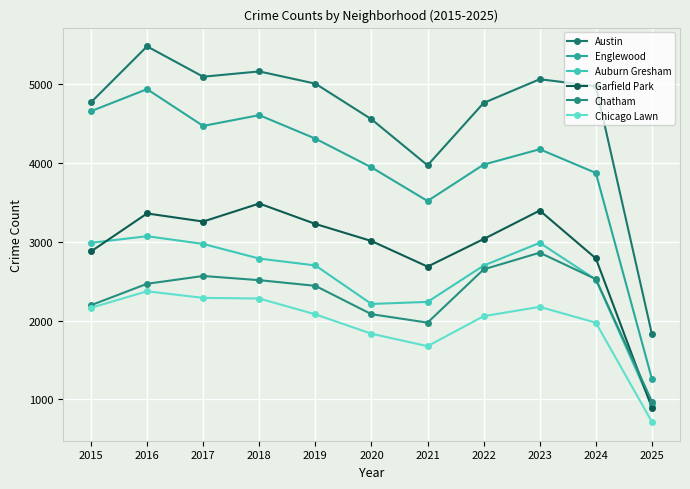

True or false: Englewood has more than 1 interior local peaks.

True